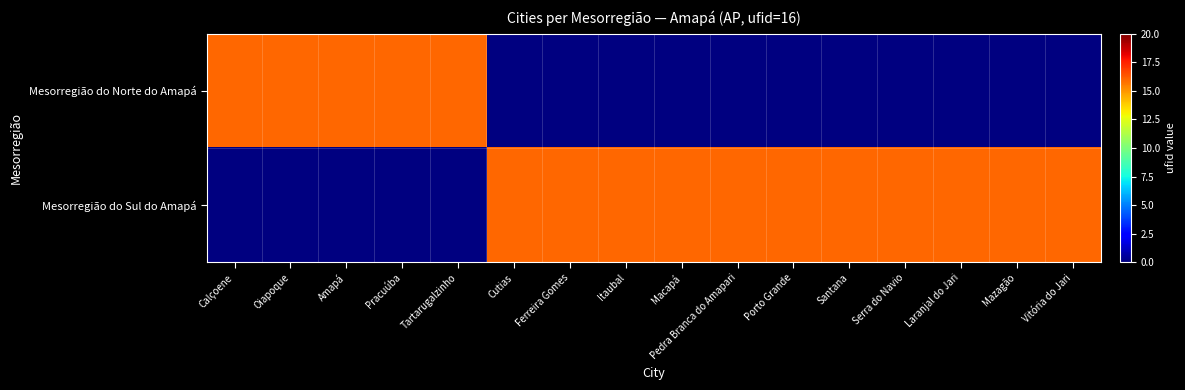

How many positive values does the Mesorregião do Norte do Amapá series have?

5